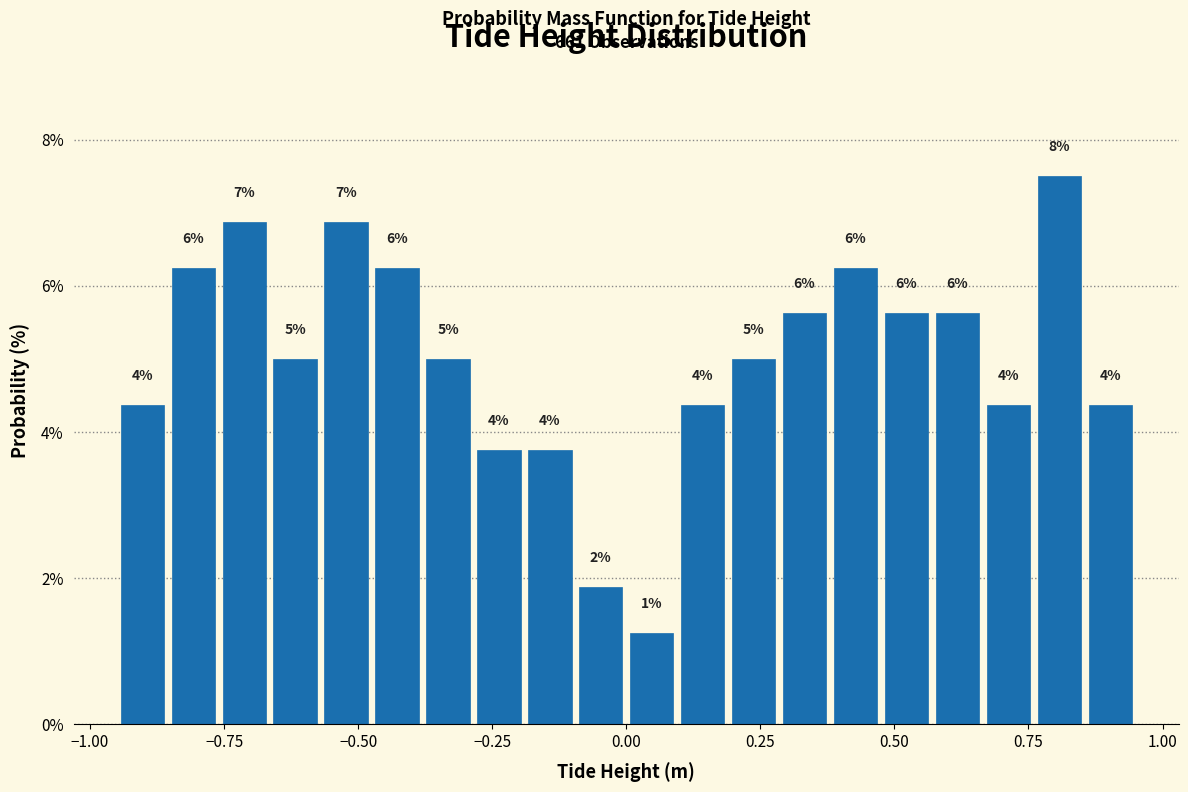

Around what value on the x-axis is the tallest bar? Give the approximate position of its centre, as read against the axis.

0.80